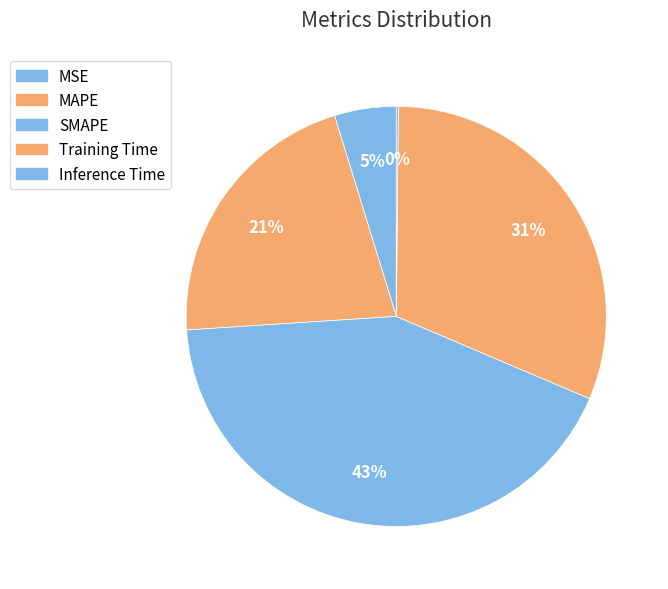

Combined, what portion of the pie is SMAPE and MSE?

47.3%